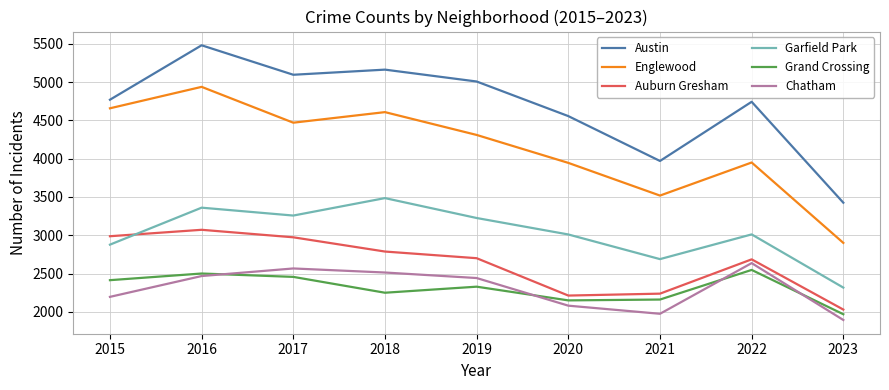

Which category has the highest value across all series?

2016